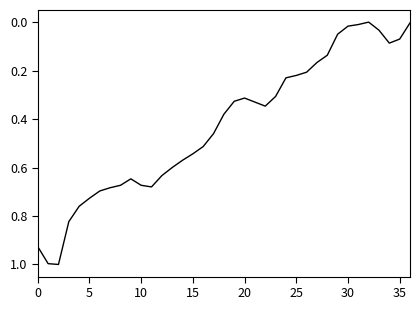

What is the maximum value shown in the chart?

1.0